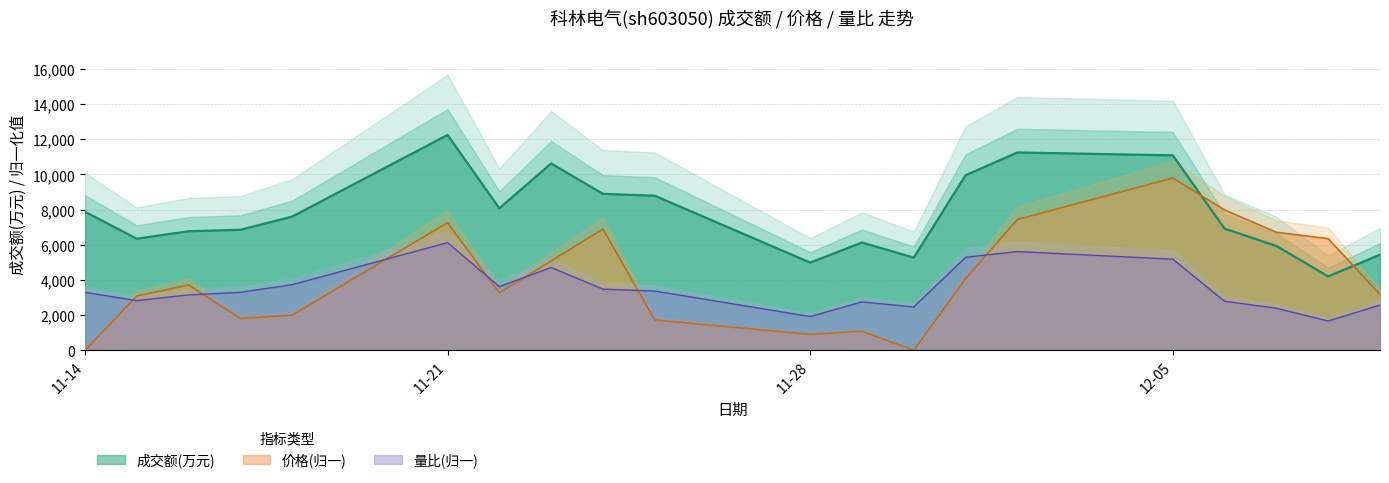

What is the total value across all series at 2022-11-29?

9971.1